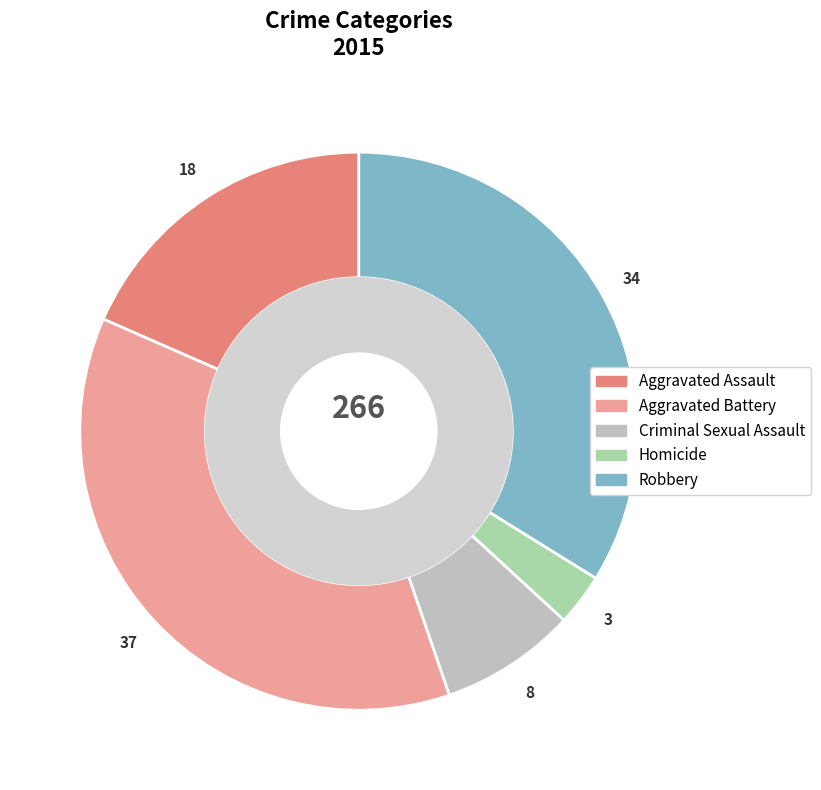

Count the number of slices in the pie.

5